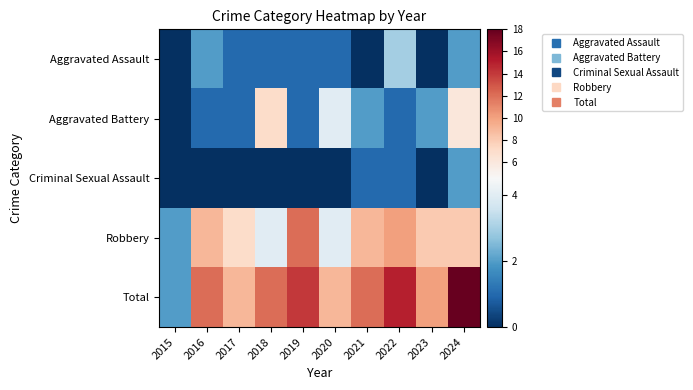

What is the spread (max minus min) of values at 2016?

12